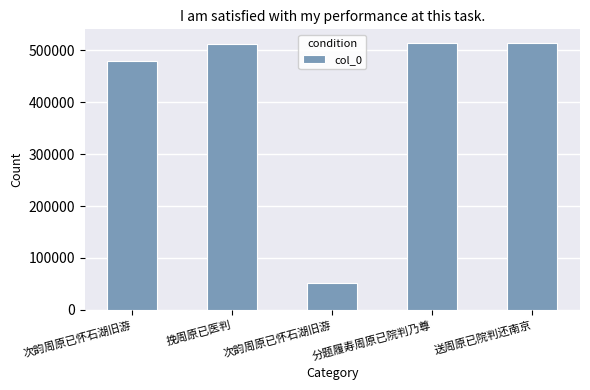

What is the sum of the values at 送周原已院判还南京 and 次韵周原已怀石湖旧游?

565996